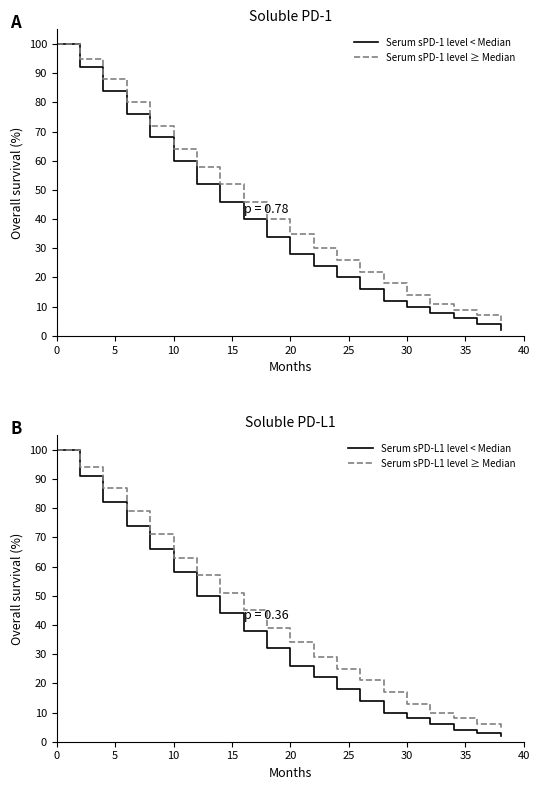

What is the lowest value of the Serum sPD-L1 level ≥ Median series?

4